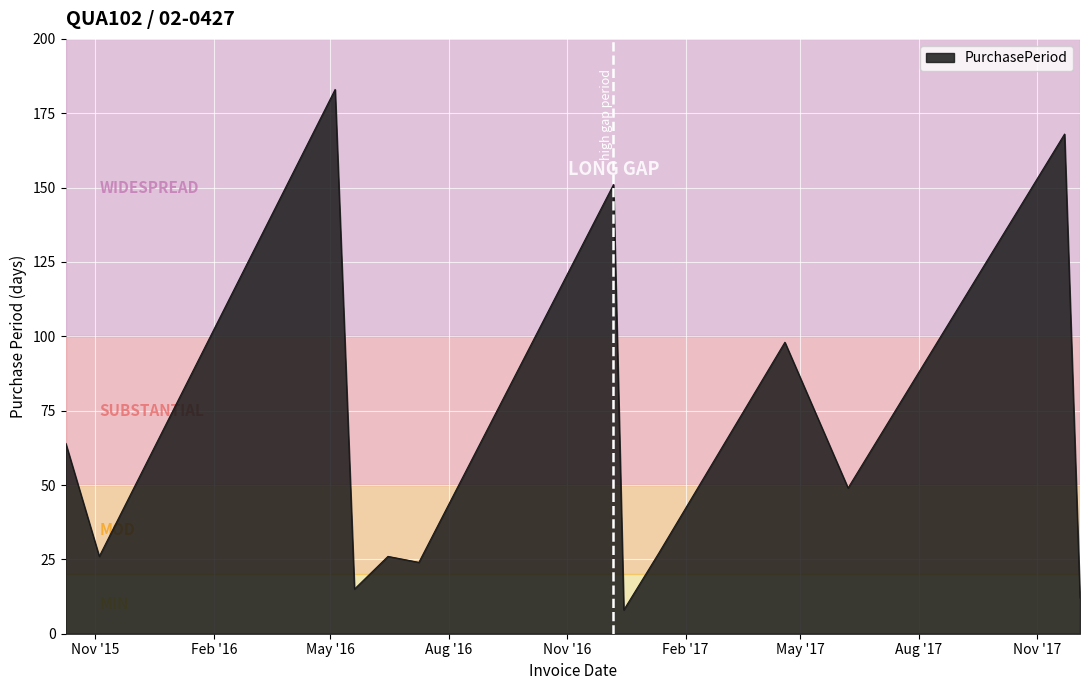

What is the difference between the maximum and minimum values?

175